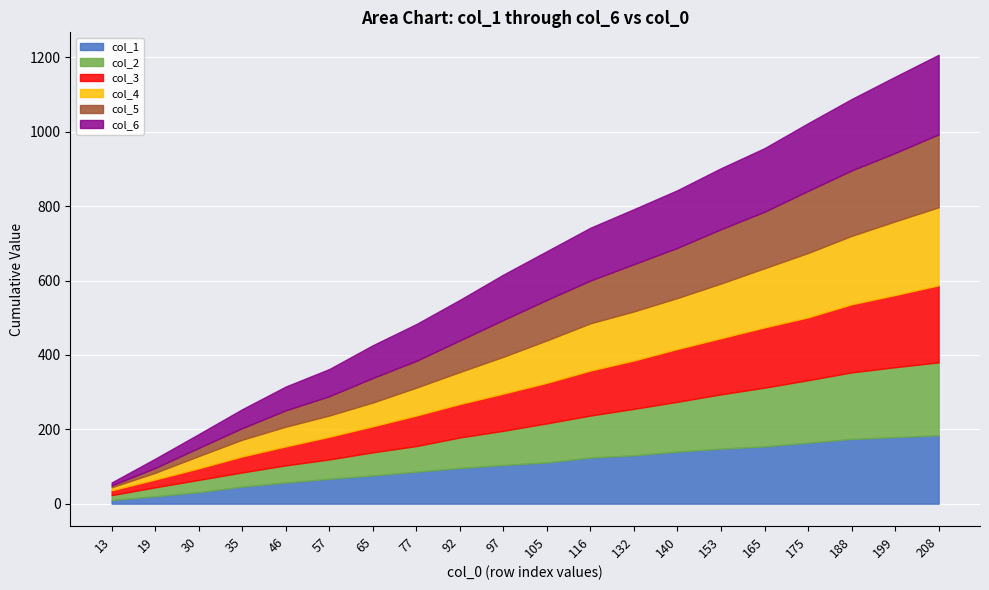

At which category is the sum across all series the highest?

208